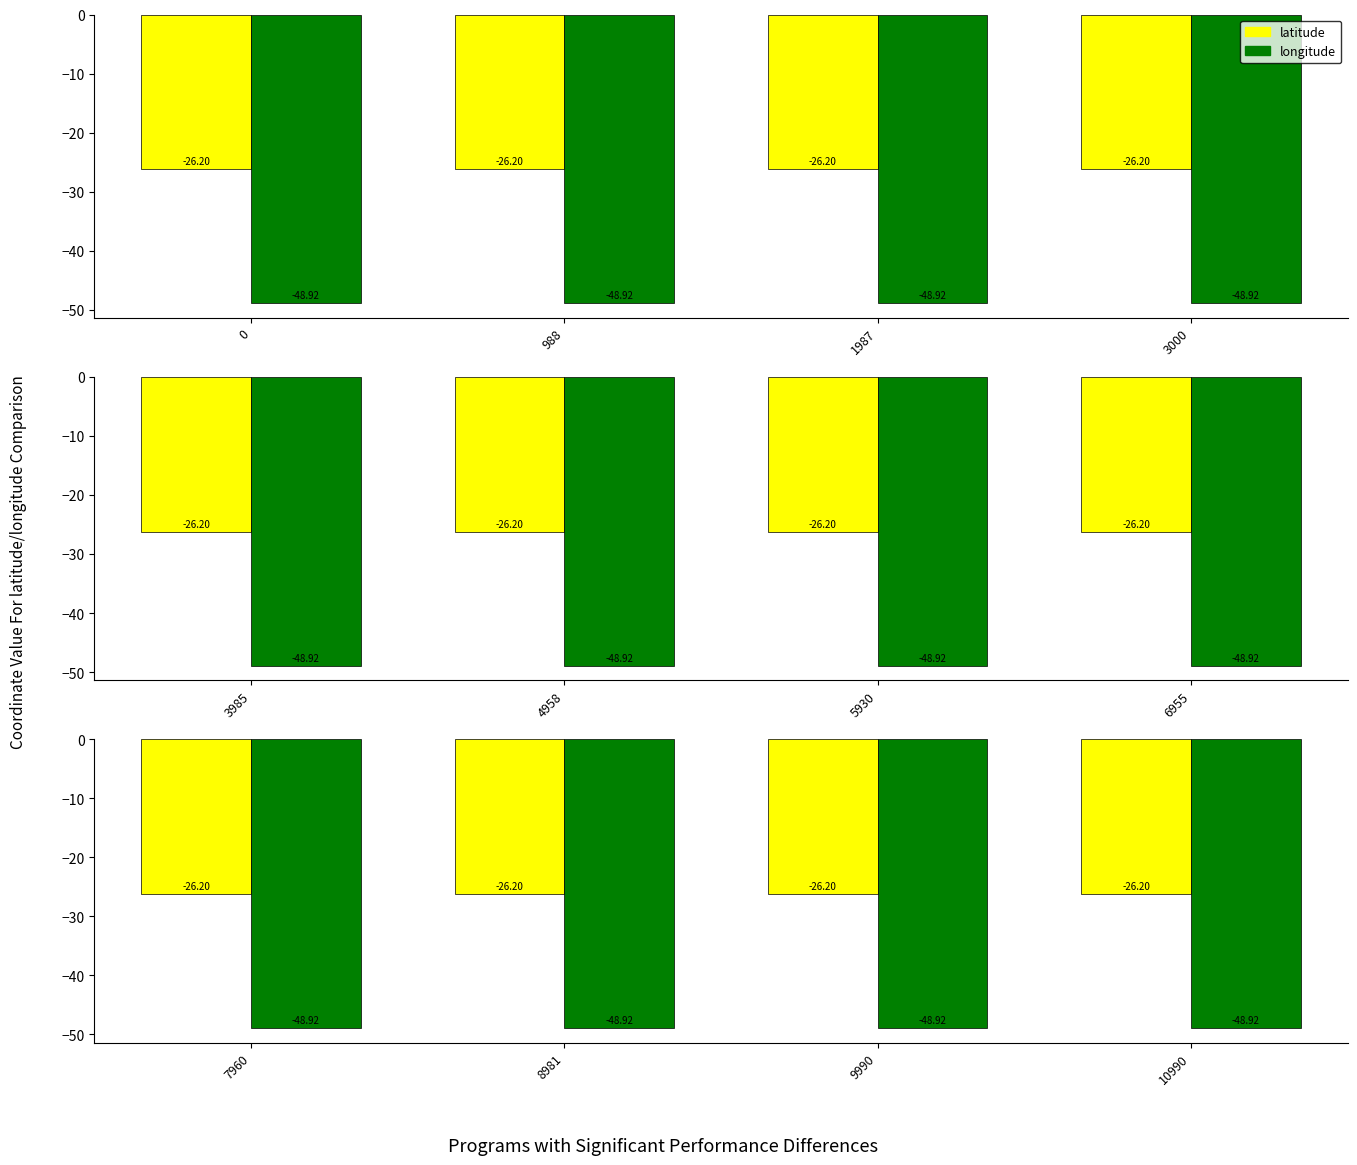

Does the chart contain stacked bars?

No